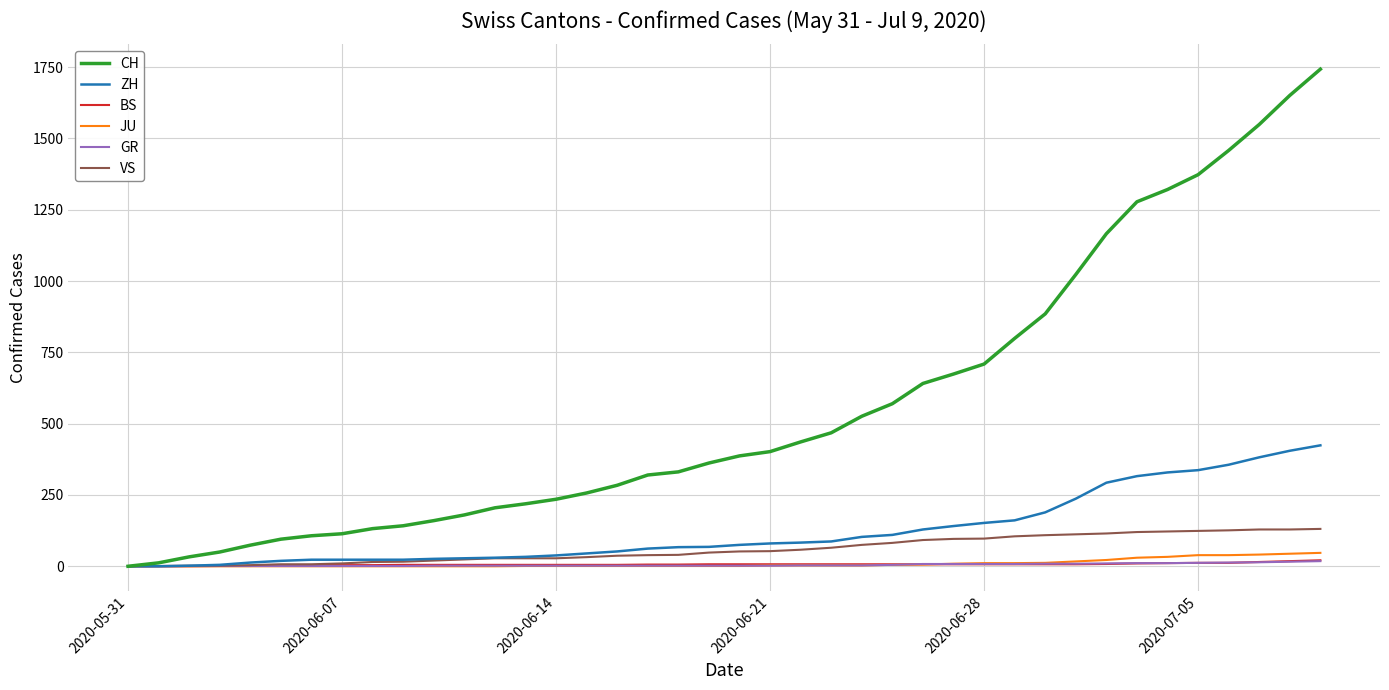

Which series has the largest range (max minus min)?

CH